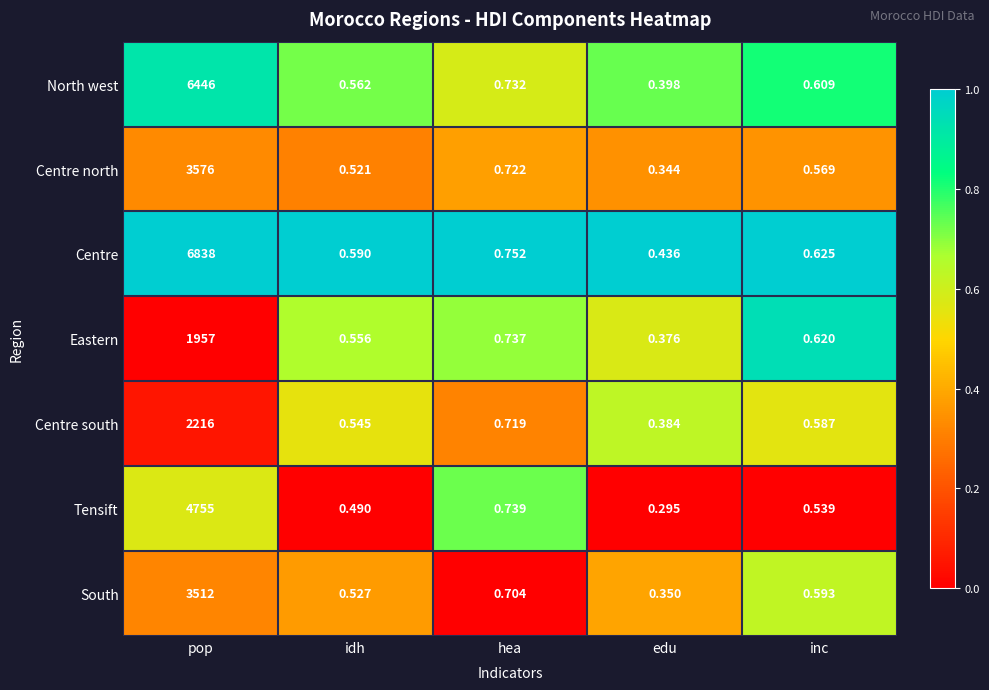

Rank the series at idh from highest to lowest value.

Centre, North west, Eastern, Centre south, South, Centre north, Tensift